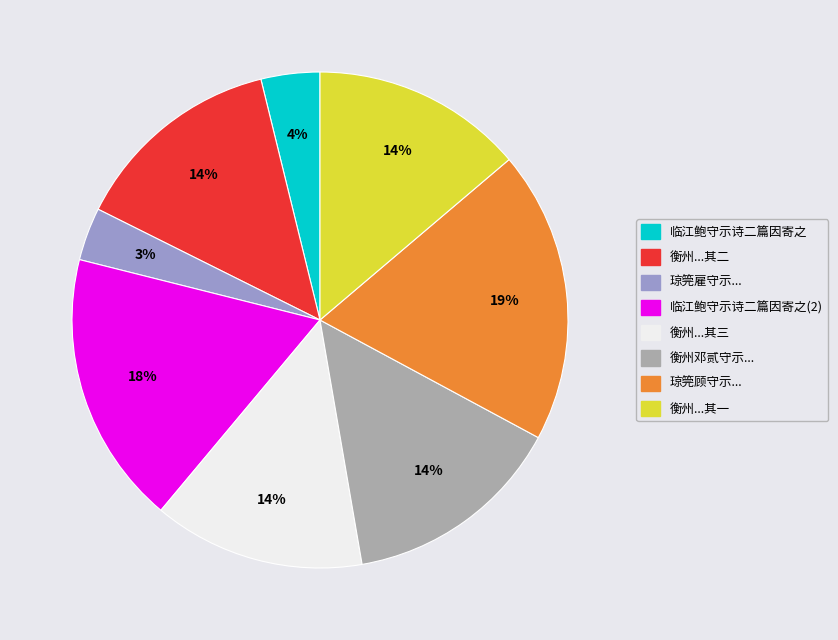

Is there any slice that represents more than half of the pie?

No